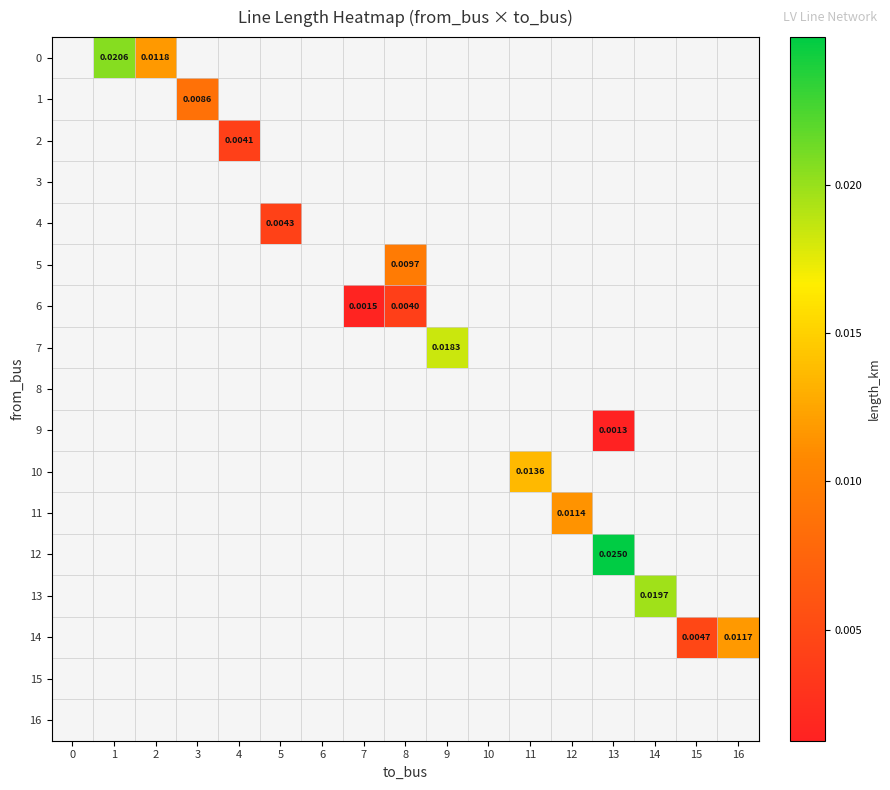

At which category does the chart reach its minimum across all series?

13